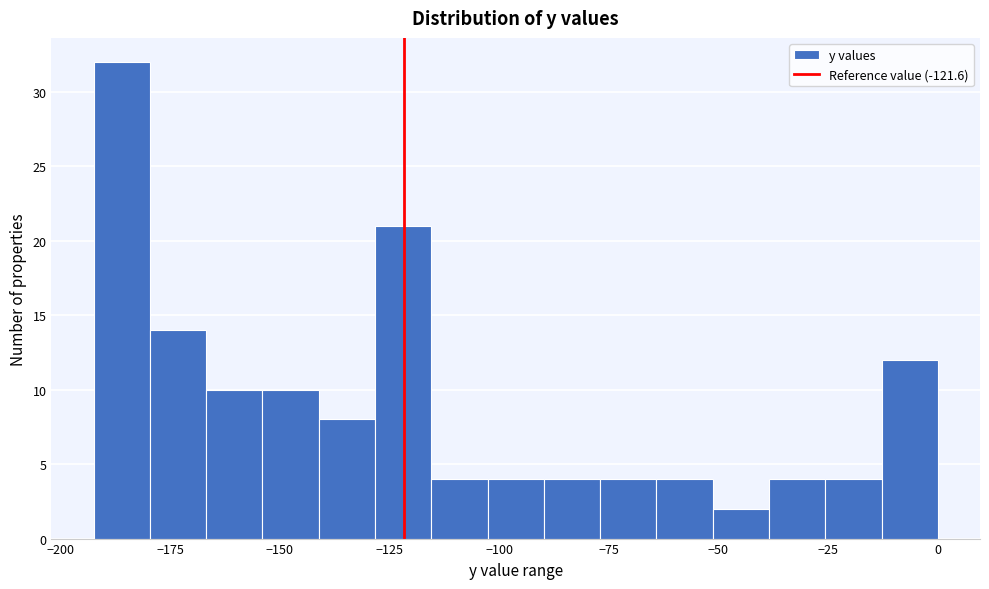

Read against the x-axis, roughly where is the centre of the tallest bar?

-185